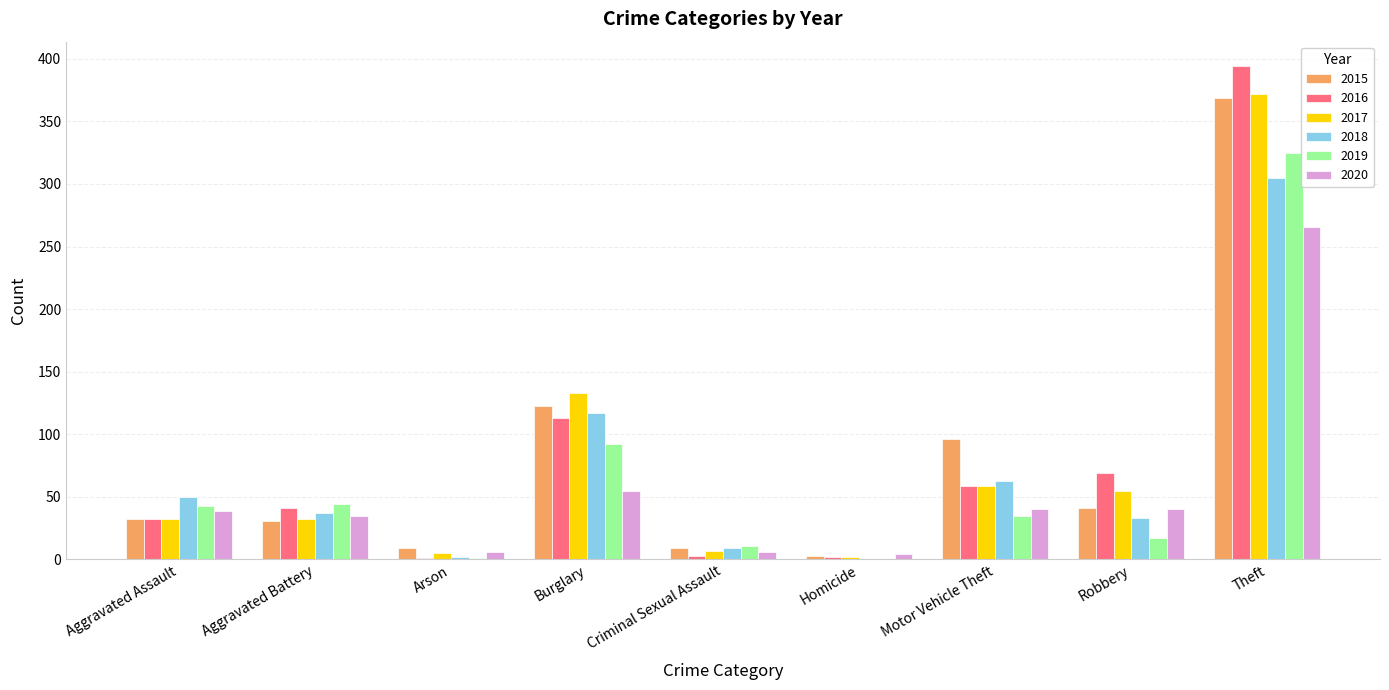

What is the total value across all series at Aggravated Battery?

220